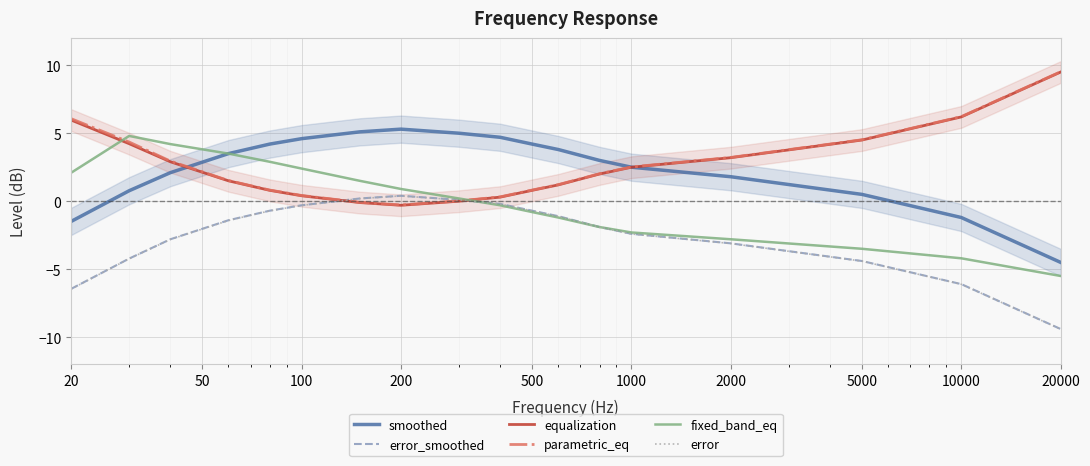

How many times do parametric_eq and error_smoothed cross each other?

2